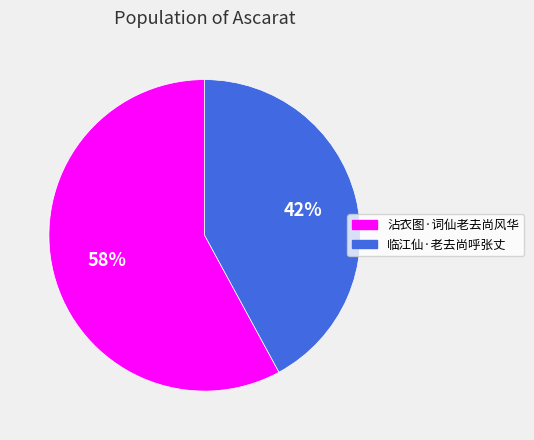

Do 临江仙·老去尚呼张丈 and 沾衣图·词仙老去尚风华 together represent more than half of the pie?

Yes